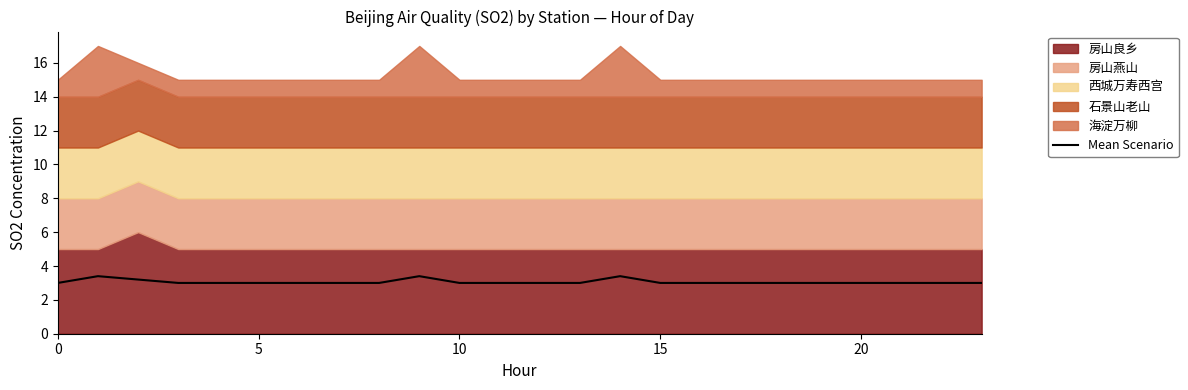

Which has a higher value, 22 or 21?

22